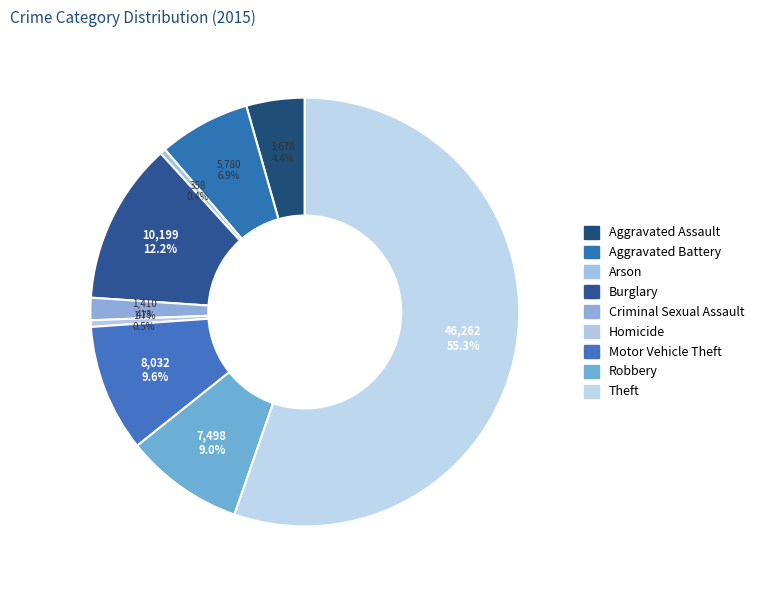

True or false: Burglary accounts for 27% of the total.

False